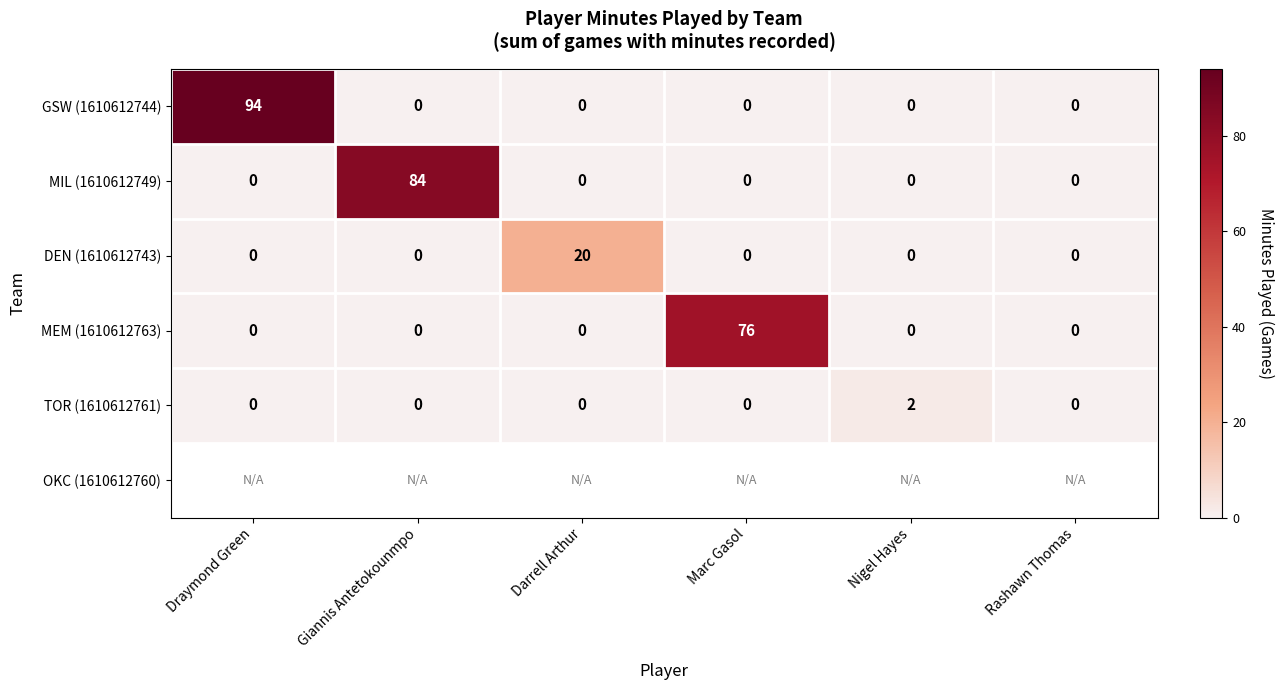

What is the difference between the maximum and minimum values in the MIL (1610612749) series?

84